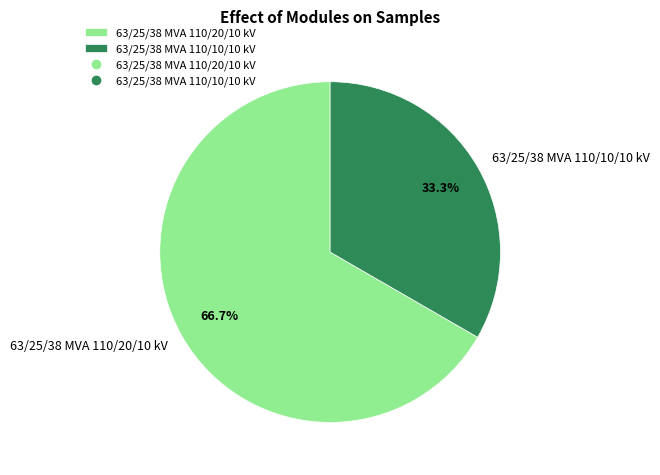

What percentage is NOT represented by 63/25/38 MVA 110/20/10 kV?

33.3%